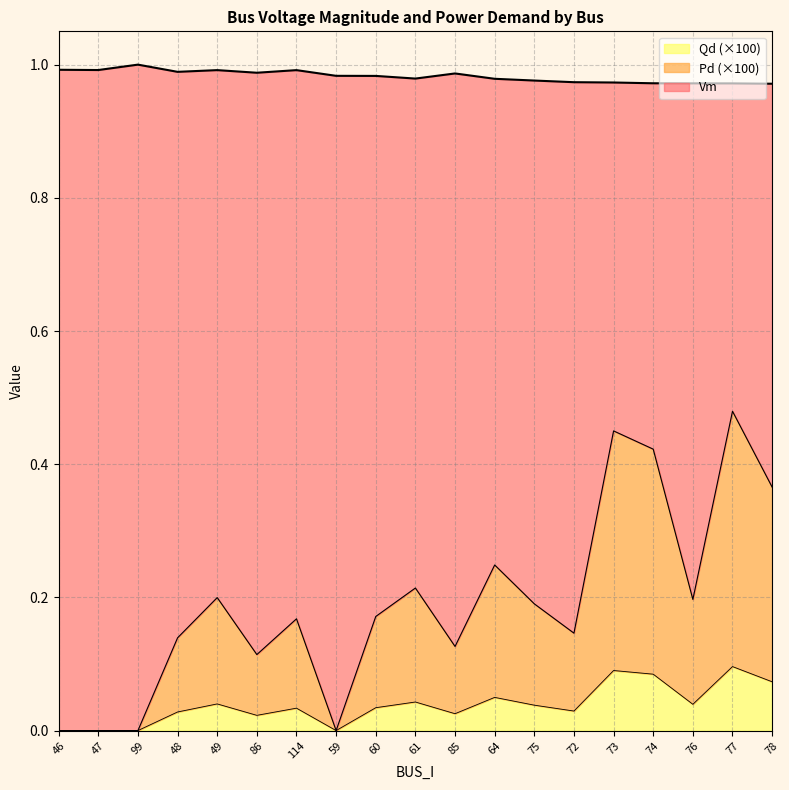

In Vm, how many points are lower than both neighbors (excluding endpoints)?

4